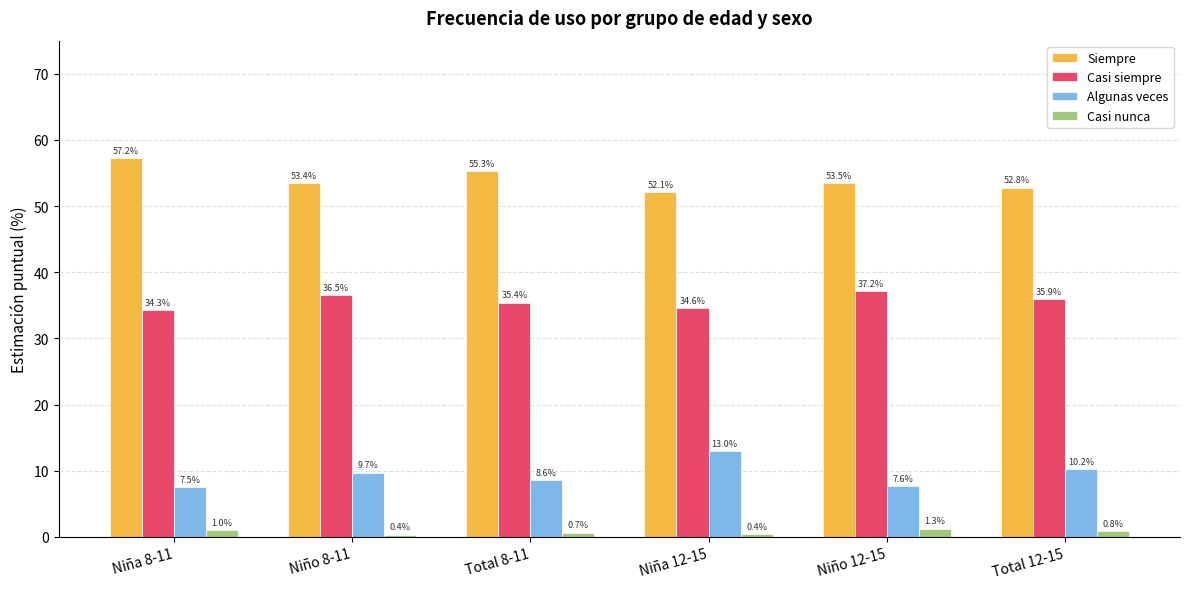

Which series changed the most between Niña 12-15 and Niño 12-15?

Algunas veces